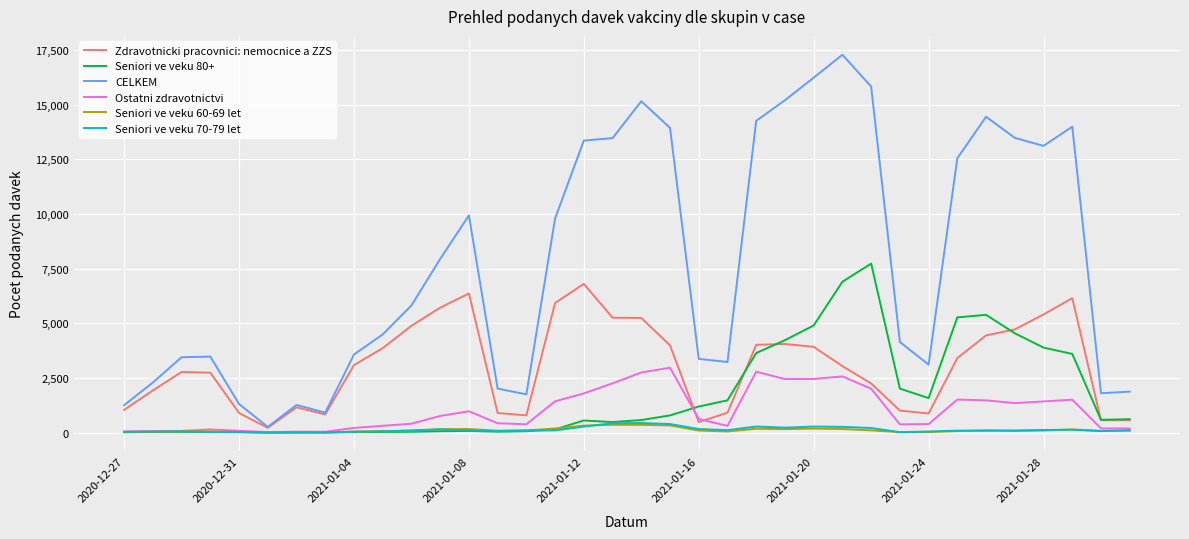

Which series has the widest spread of values?

CELKEM